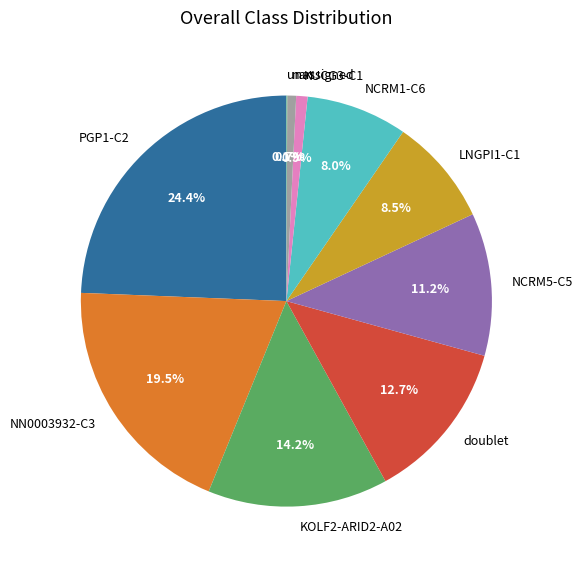

Approximately how many times larger is the value at LNGPI1-C1 compared to NCRM5-C5?

0.8